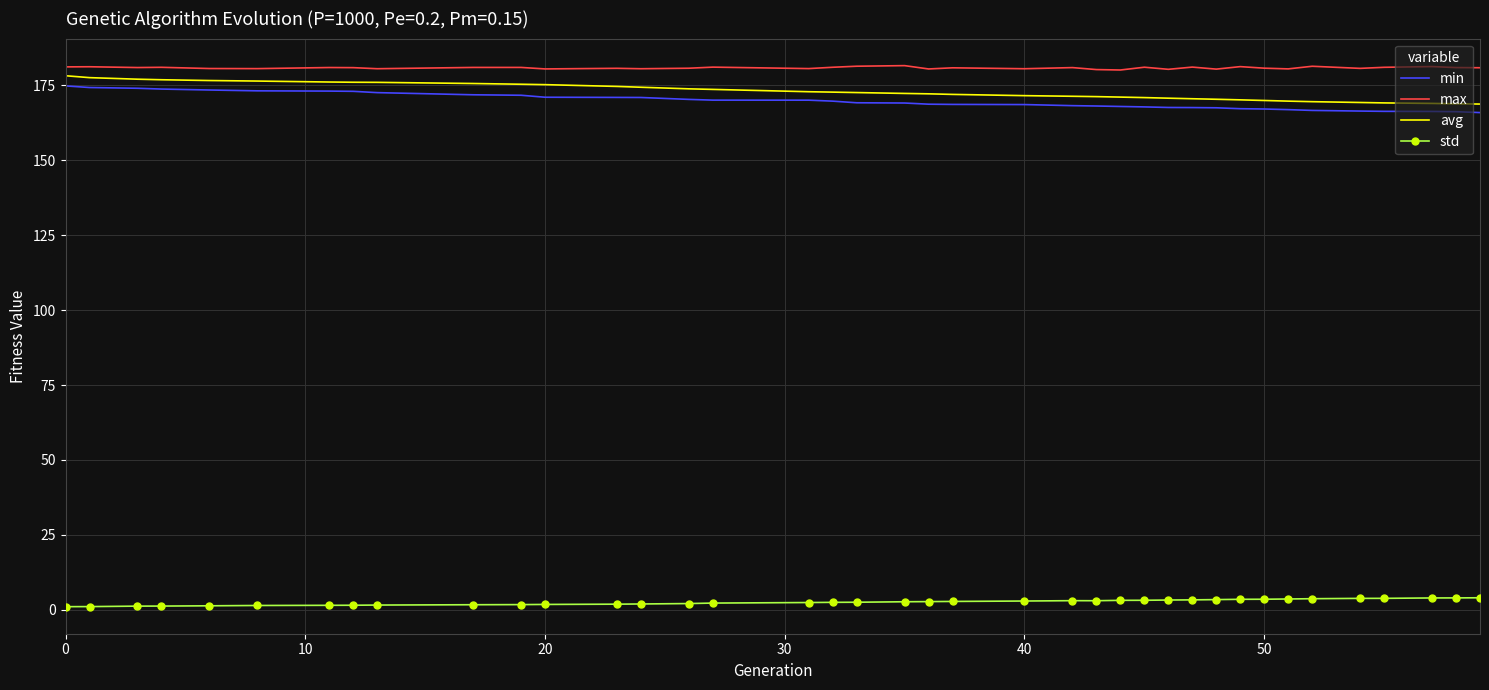

True or false: std and max intersect in this chart.

False